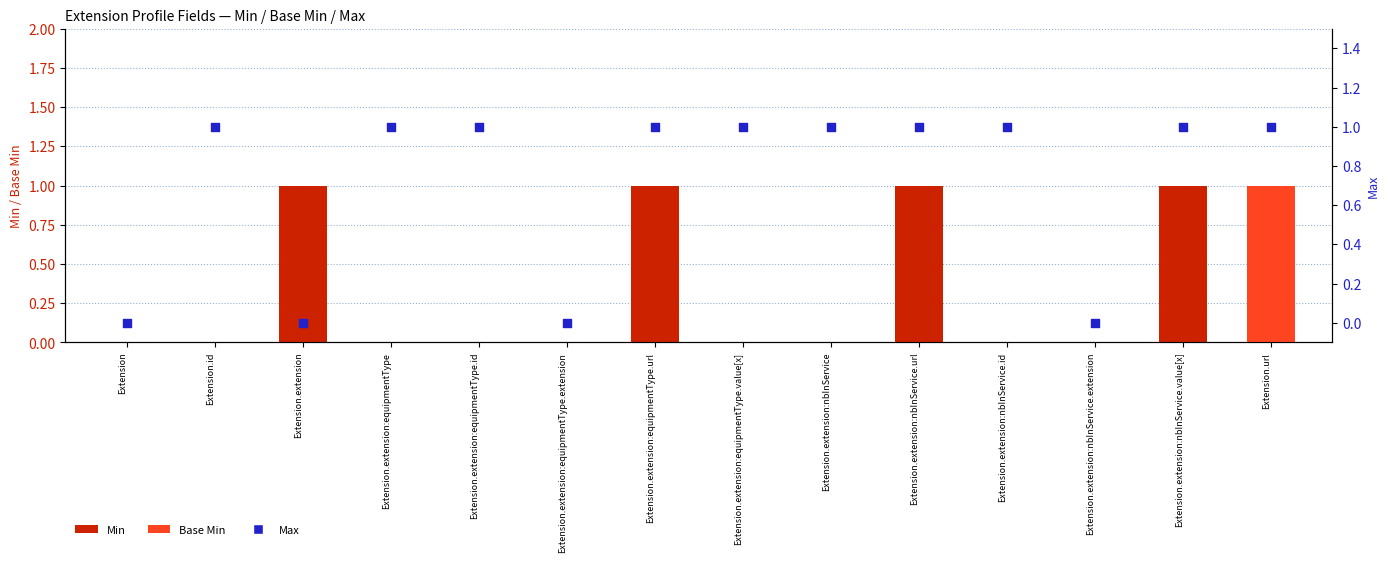

Which series reaches the maximum Y coordinate?

Min